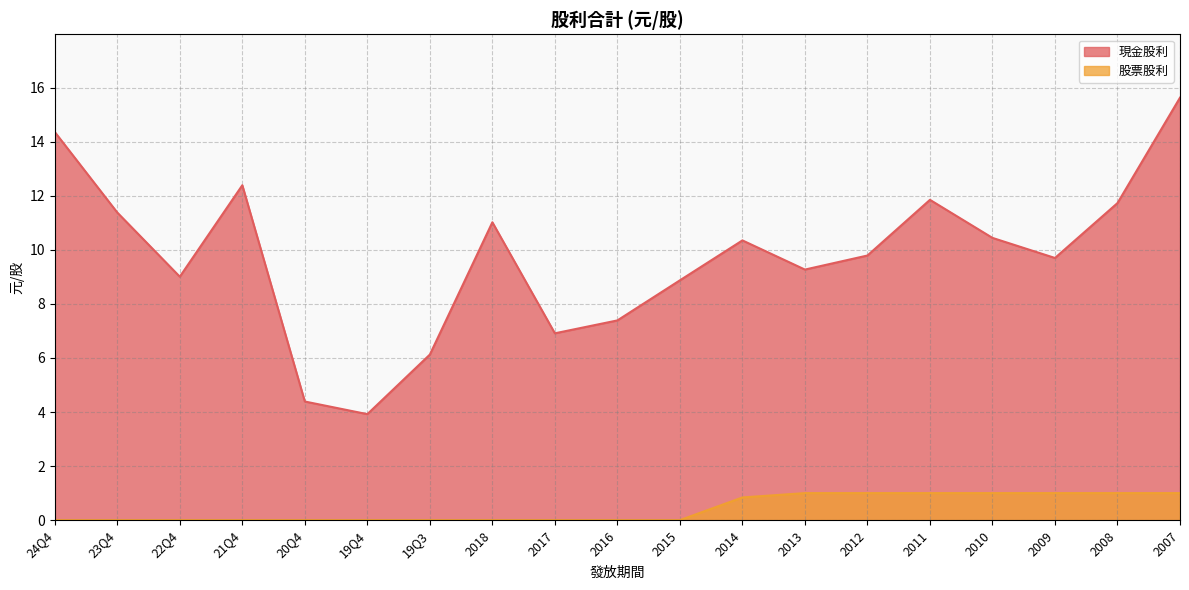

True or false: 股票股利 has more than 1 points higher than both neighbors.

False